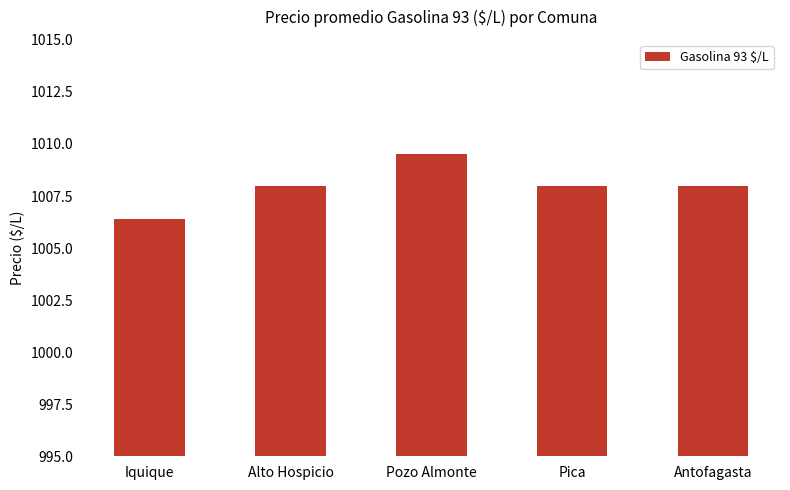

Between Pozo Almonte and Pica, which is larger?

Pozo Almonte